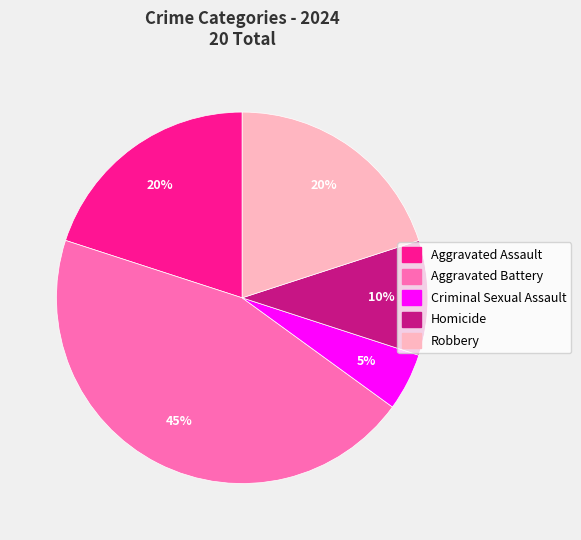

Is there any slice that represents more than half of the pie?

No